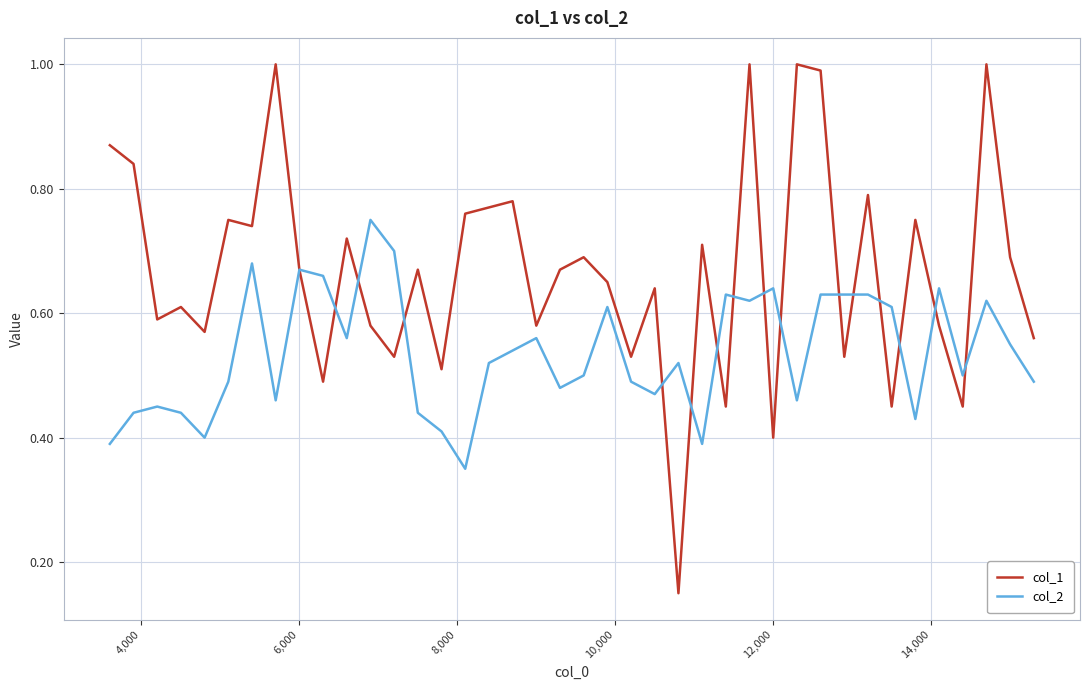

List the series in order of their peak value, highest first.

col_1, col_2